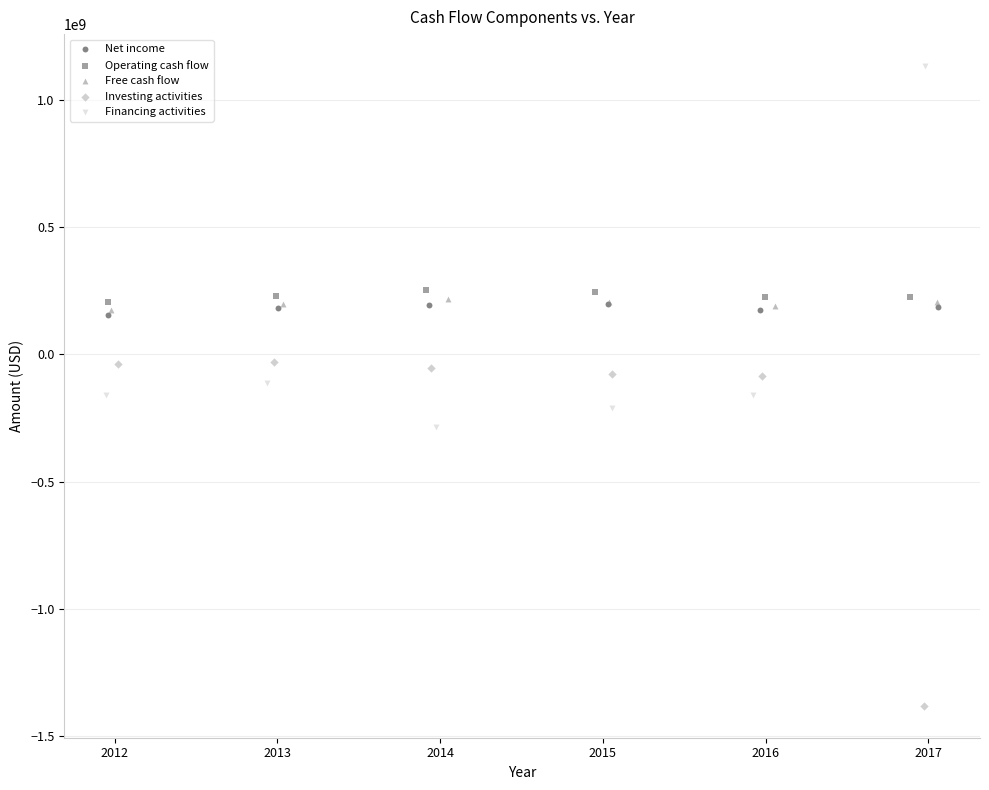

Which series has the largest Y range (max minus min)?

Financing activities